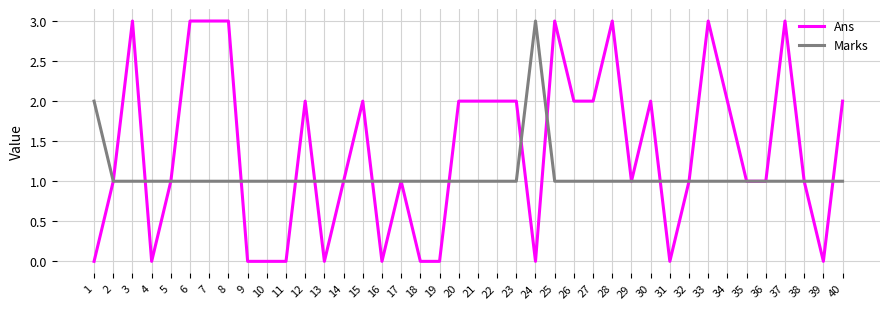

True or false: Ans has a value of 2 at 27.

True